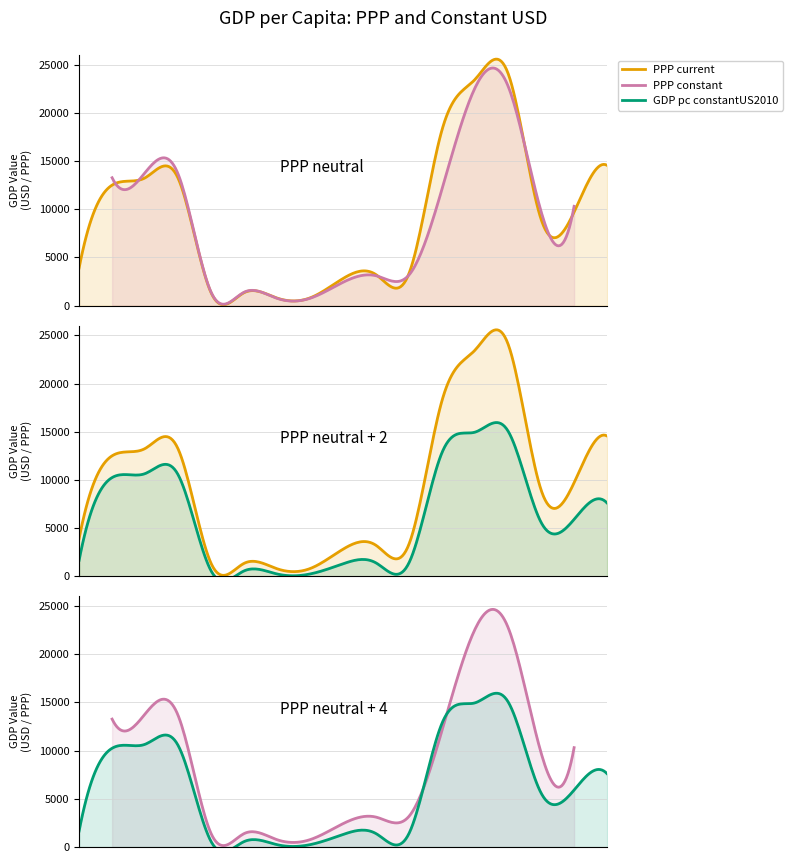

How many lines are shown in the chart?

3